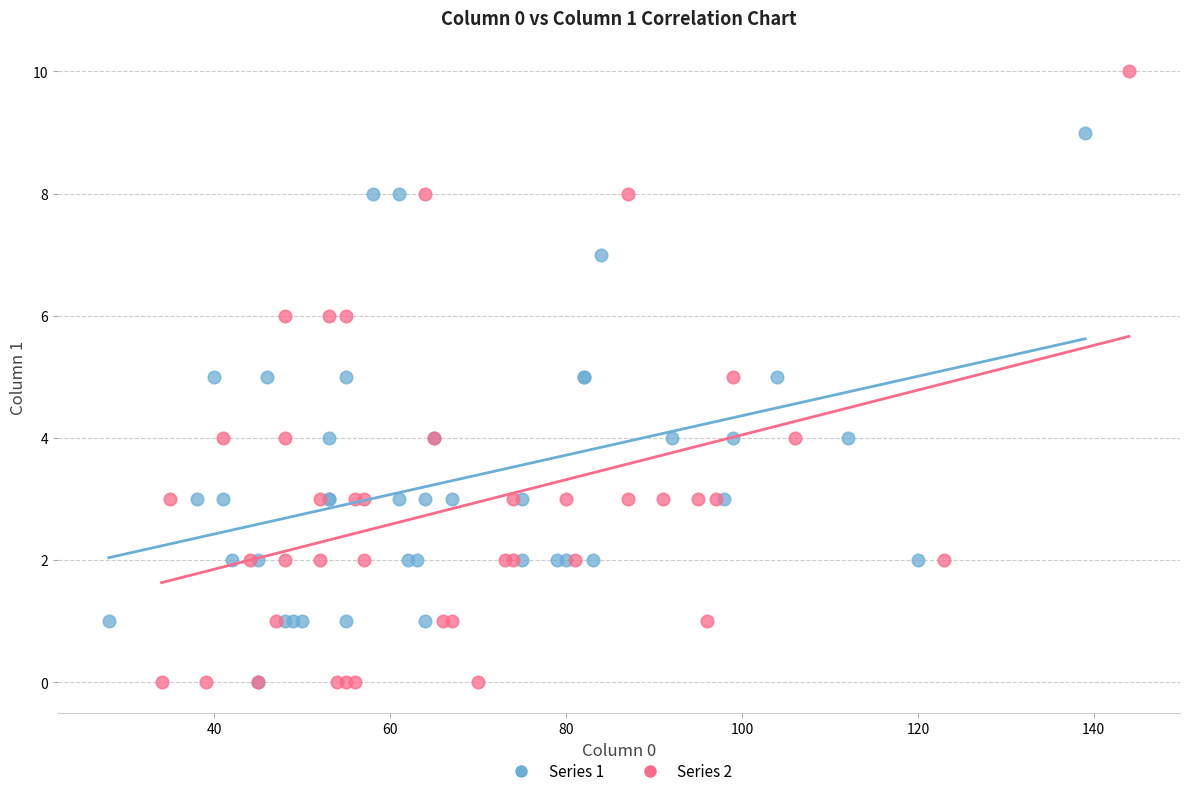

Which series contains the highest Y value?

Series 2